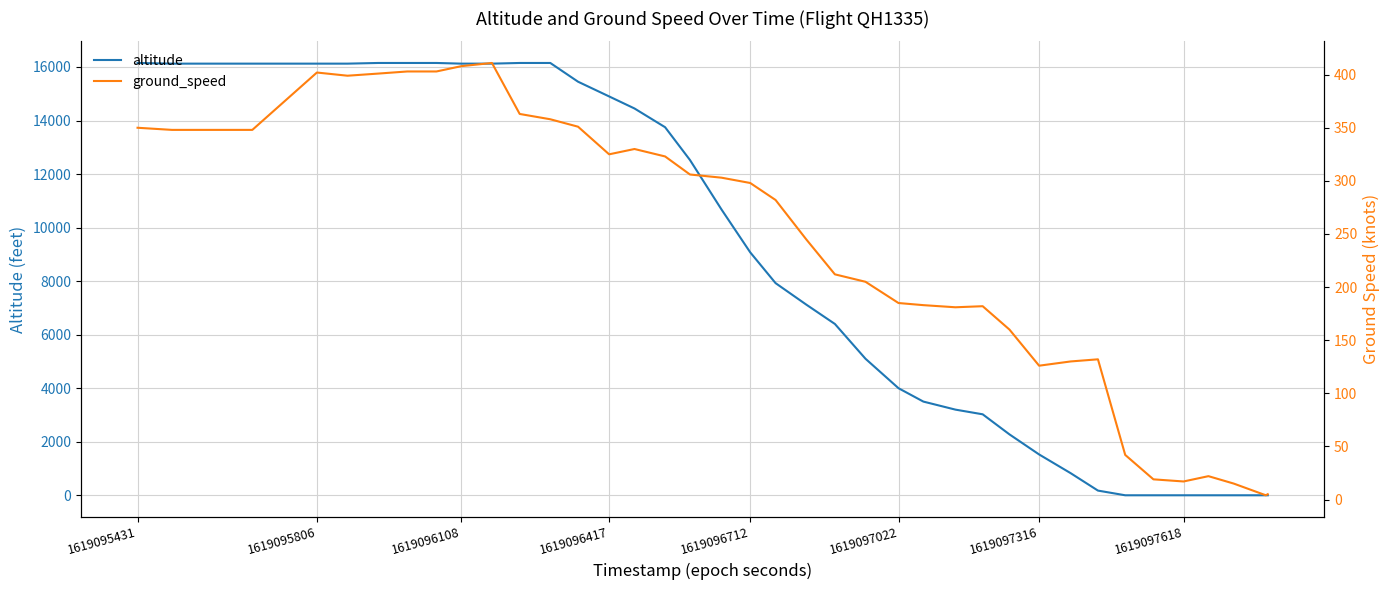

What are all the series names shown in the legend?

altitude, ground_speed